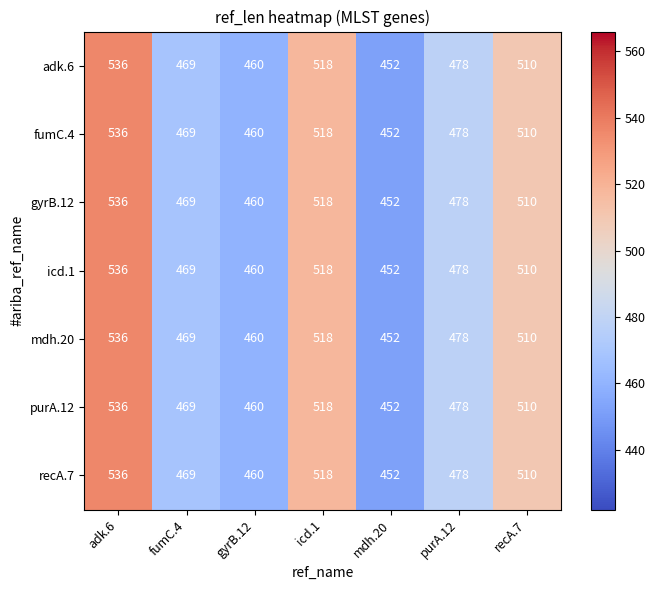

Which category has the lowest value across all series?

mdh.20